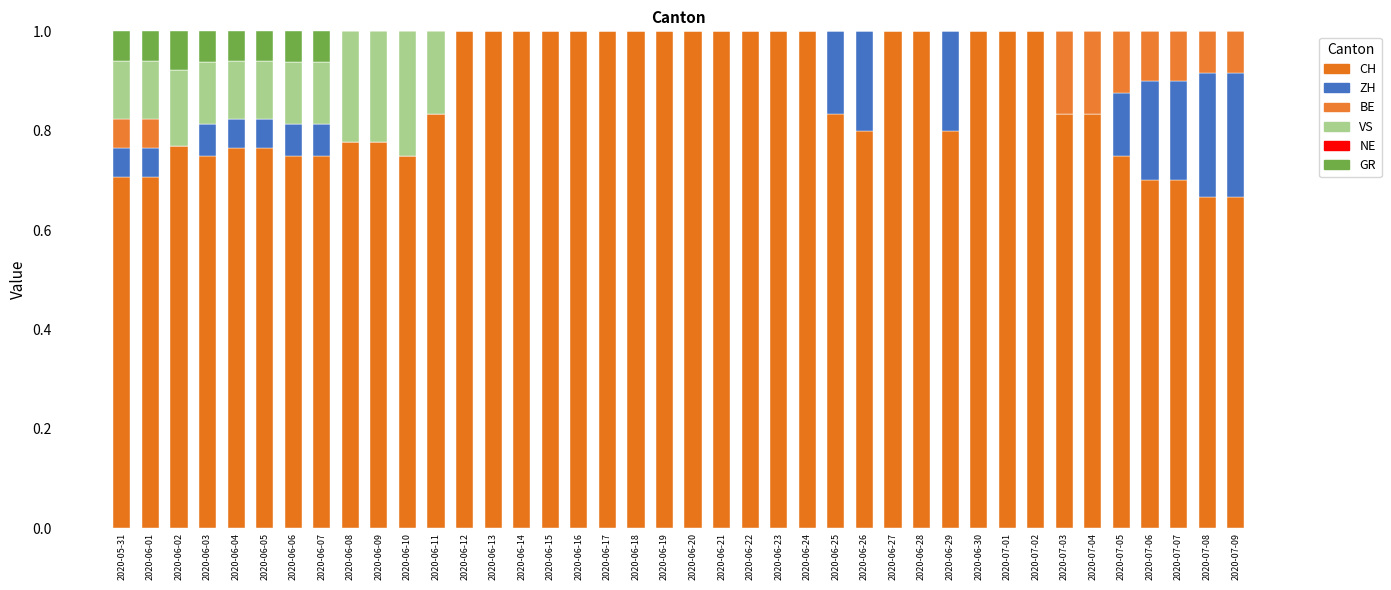

Between 2020-06-23 and 2020-07-04, which series saw the biggest shift?

CH